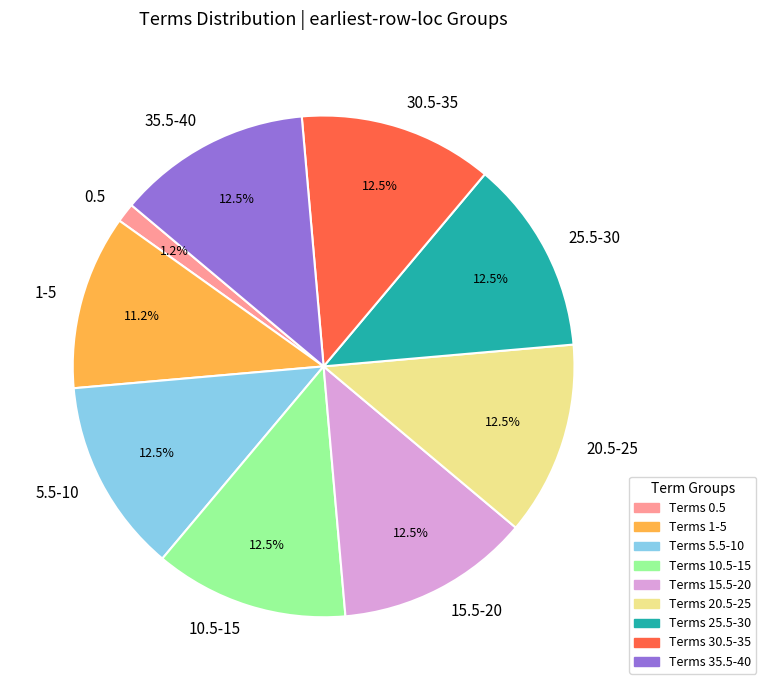

What is the ratio of the value at 25.5-30 to the value at 20.5-25?

1.0